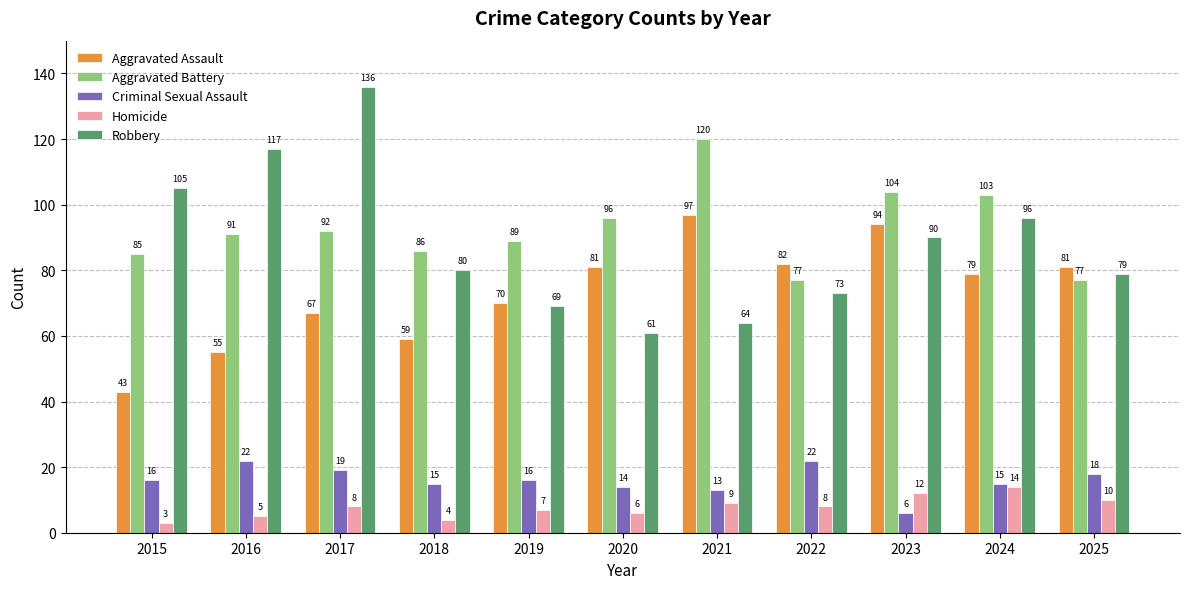

What is the difference between the Criminal Sexual Assault values at 2016 and 2019?

6